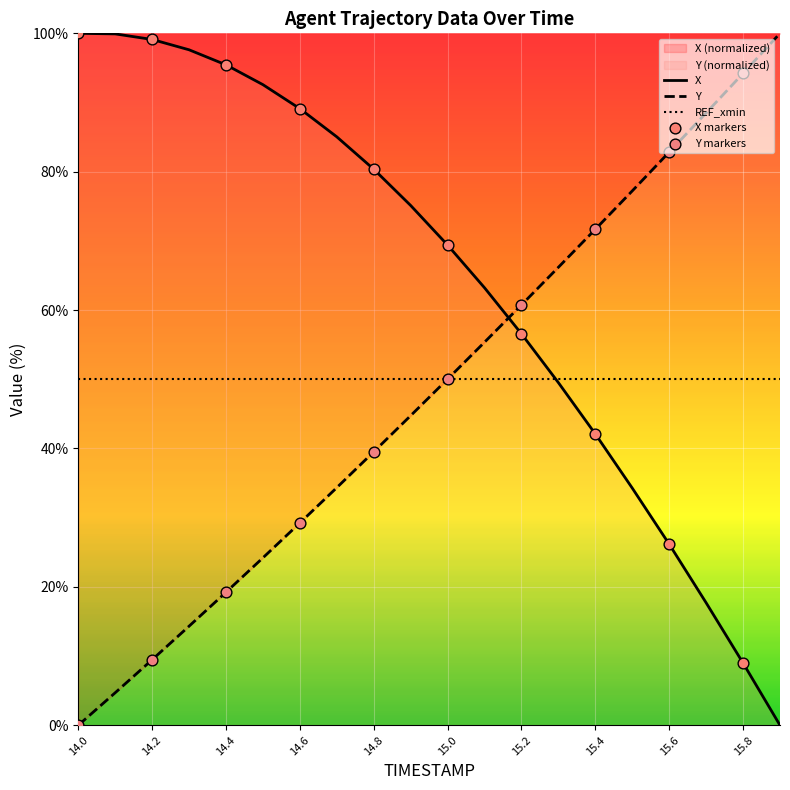

What is the greatest value displayed?

100.0